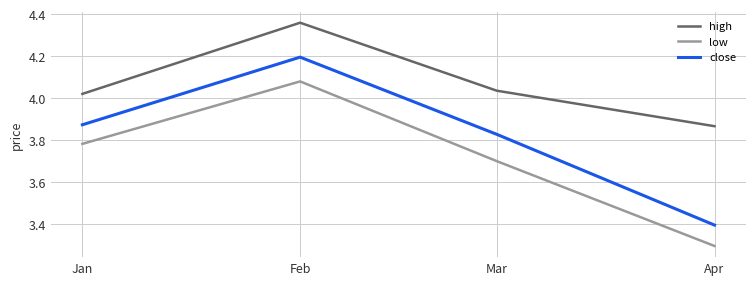

How many categories are shown in the chart?

4